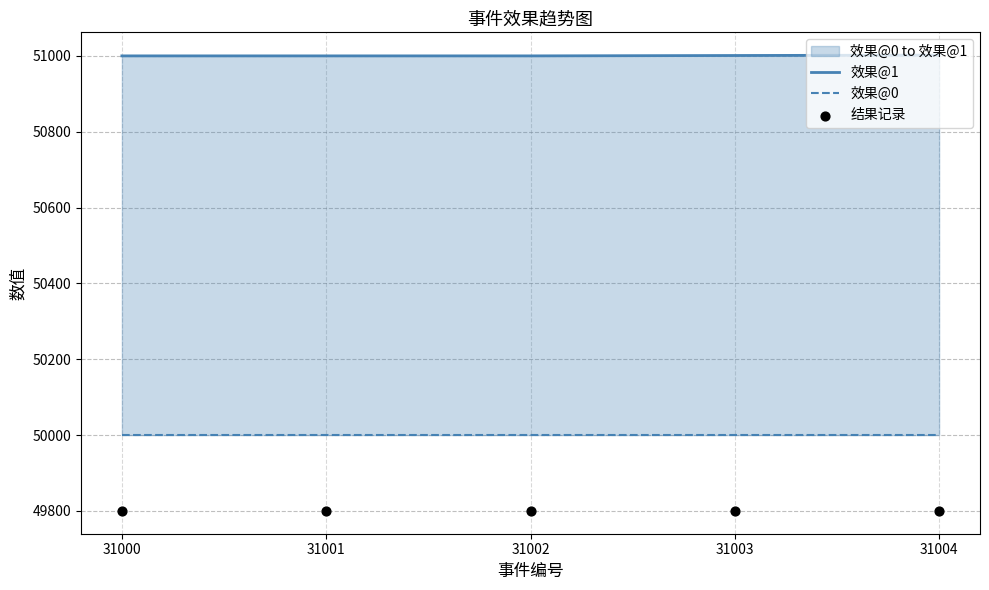

What are all the series names shown in the legend?

效果@1, 效果@0, 结果记录